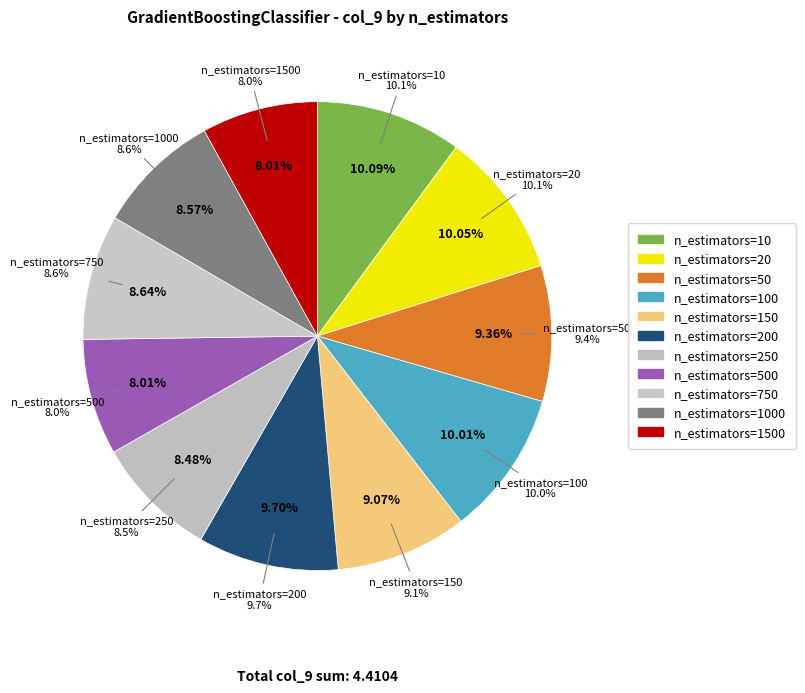

What is the largest slice in the pie chart?

n_estimators=10